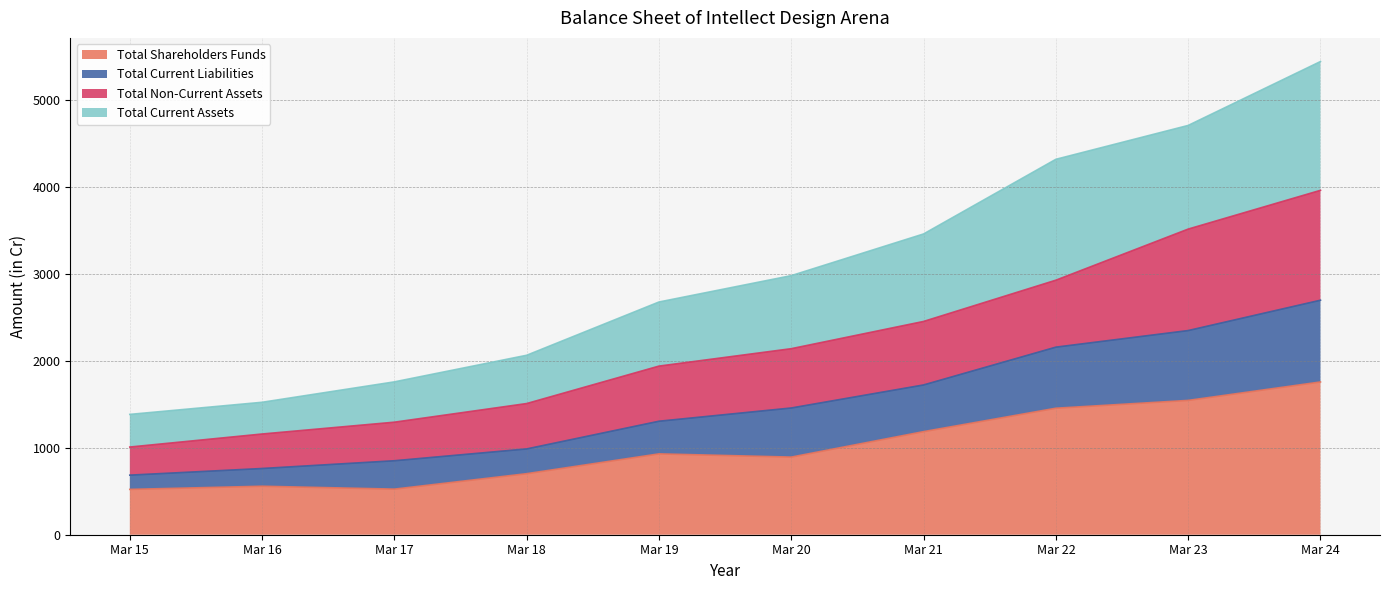

Is the value of Total Non-Current Assets at Mar 23 greater than the value of Total Current Liabilities at Mar 16?

Yes